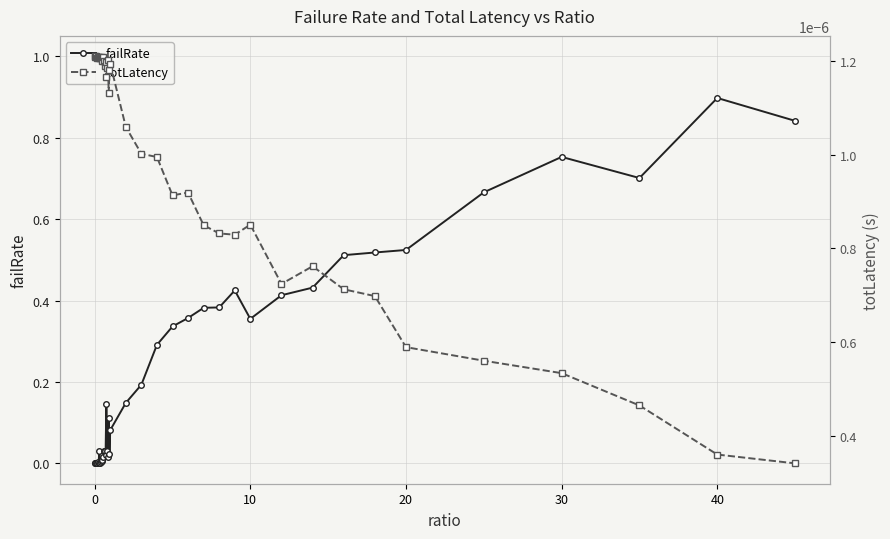

What is the highest value of the failRate series?

0.9